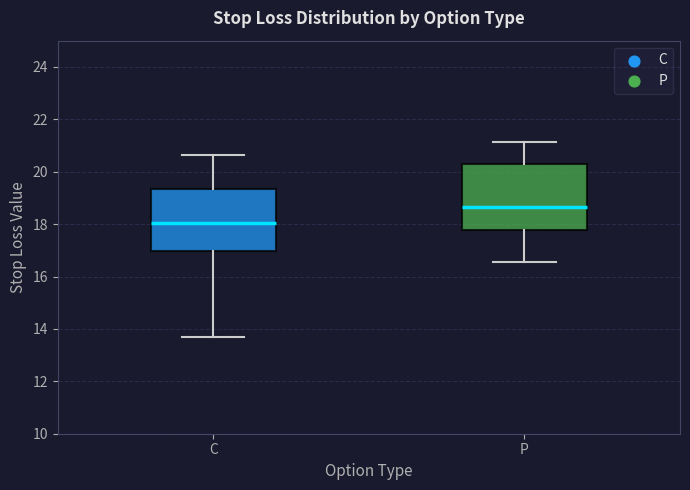

Which box has the lowest median line?

C